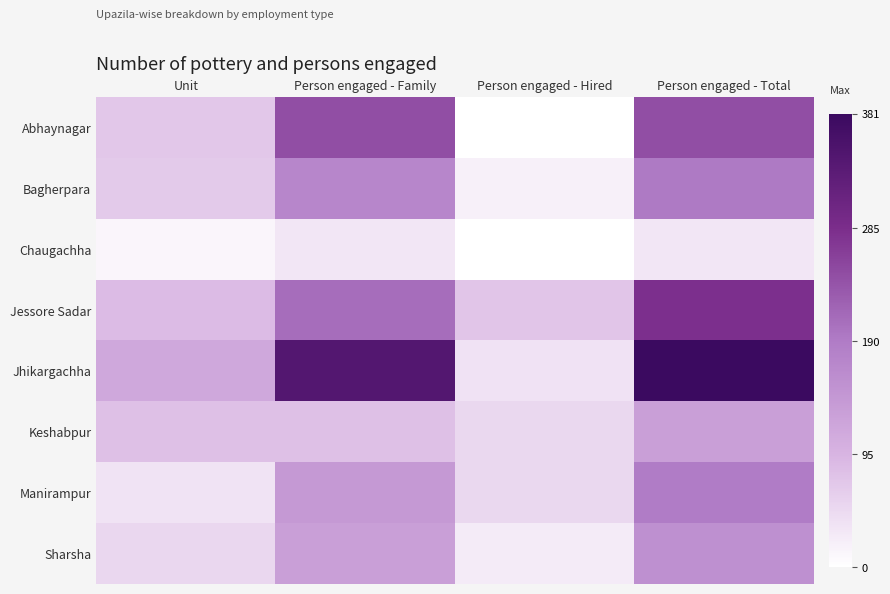

At which category is the sum across all series the highest?

Person engaged - Total